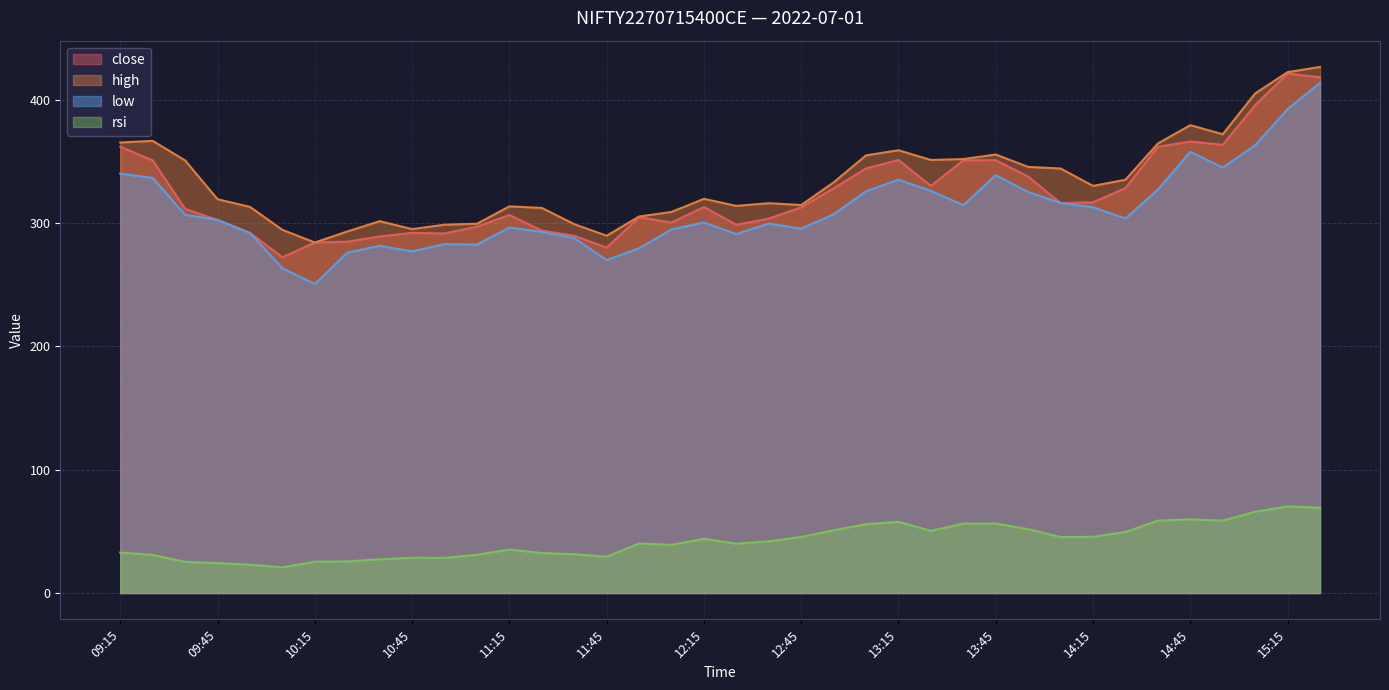

At which category does the chart reach its minimum across all series?

10:05